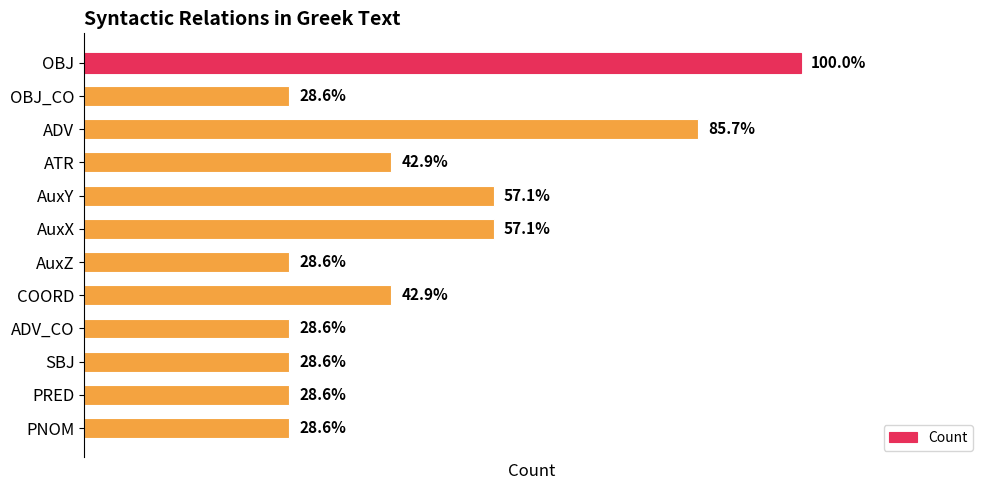

Does the chart contain any negative values?

No